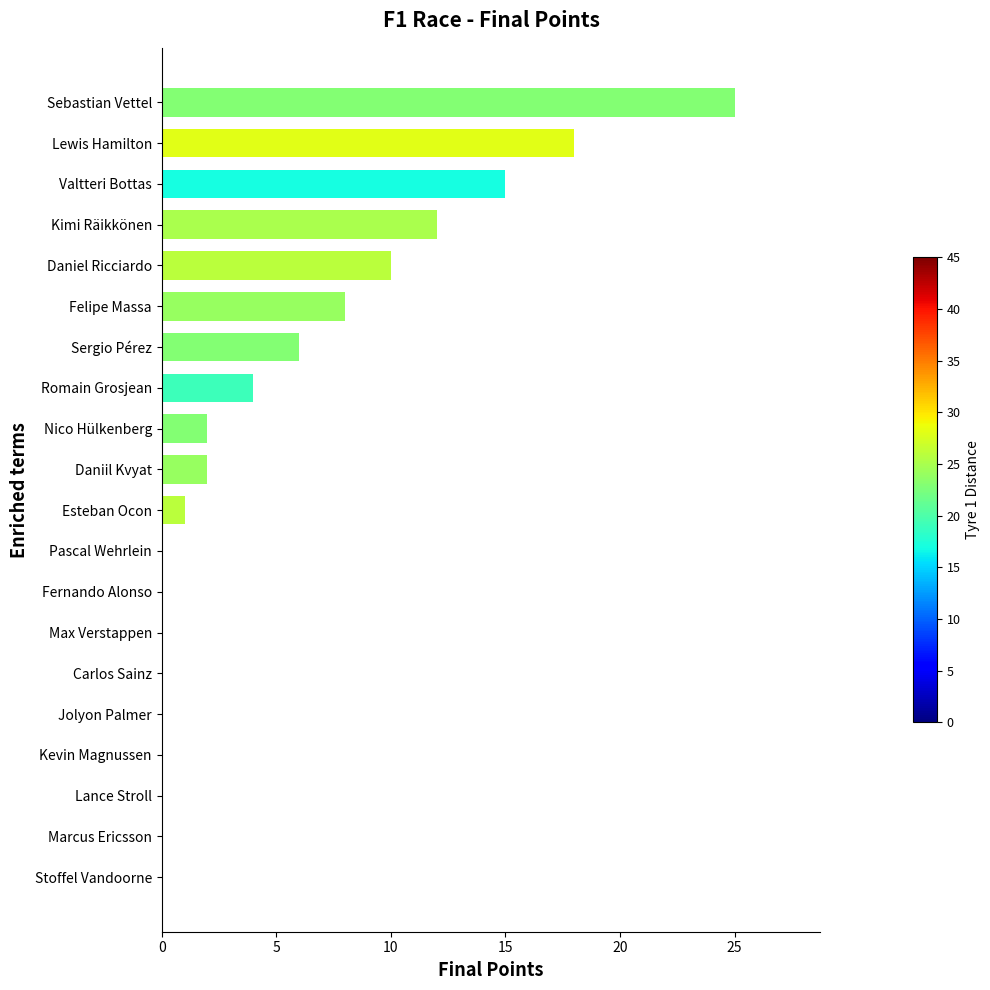

What is the sum of the values at Sebastian Vettel and Jolyon Palmer?

25